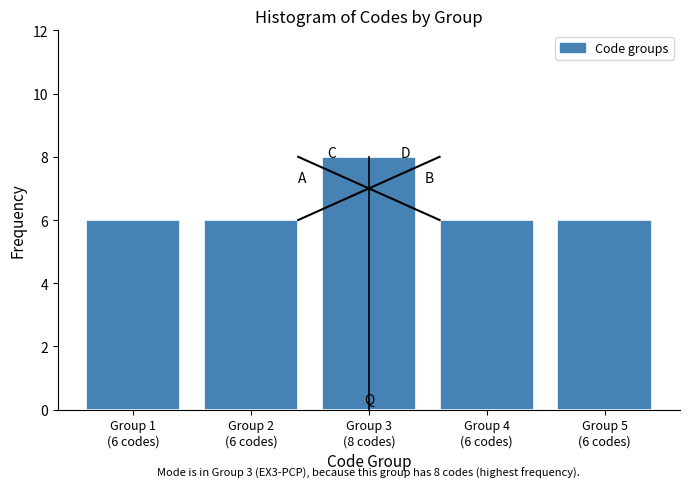

Reading right to left, what are all the values shown in this chart?

6	6	8	6	6